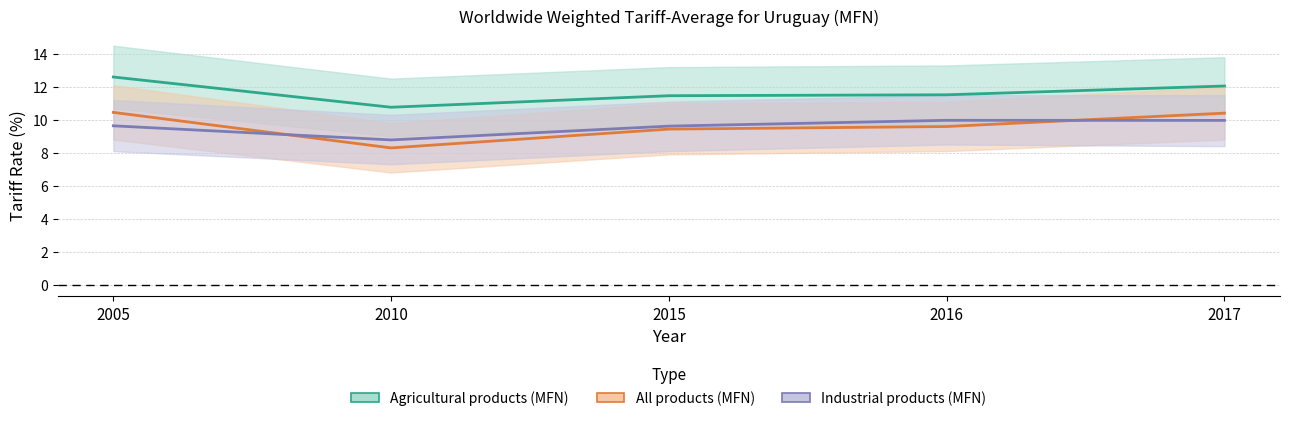

True or false: All products (MFN) and Industrial products (MFN) cross at least once.

True